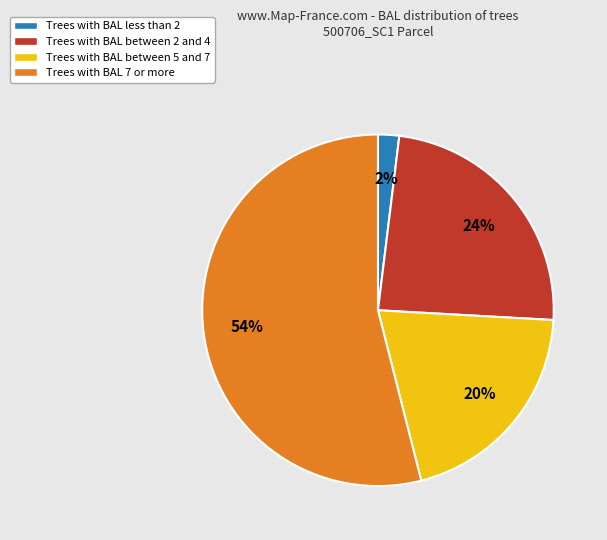

Does any single category account for the majority?

Yes